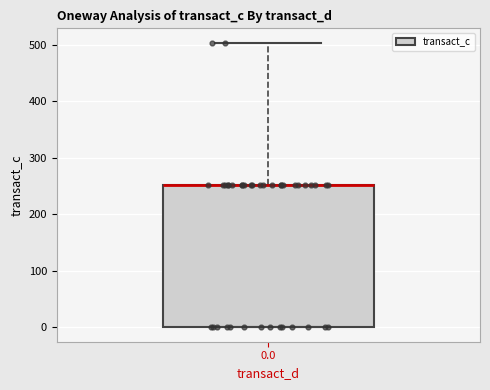

Transcribe this box plot: give where the median line is, the range the box spans, and where the two whiskers end, as read against the y-axis. The values are not printed on the chart, so give them approximately, as read against the axis.

median 250 (drawn on the box's upper edge), box 0 to 250, whiskers 0 to 500